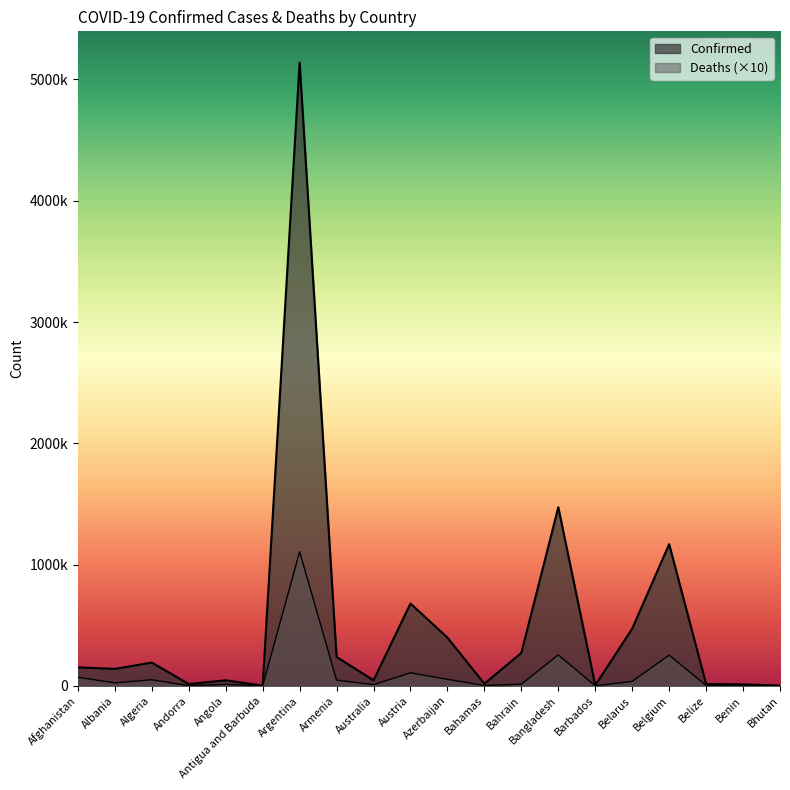

Reading left to right, what are all the values shown in this chart?

Confirmed: Afghanistan=152583	Albania=139721	Algeria=192089	Andorra=15002	Angola=46076	Antigua and Barbuda=1540	Argentina=5139966	Armenia=238422	Australia=45750	Austria=678605	Azerbaijan=398034	Bahamas=17545	Bahrain=271715	Bangladesh=1472964	Barbados=4668	Belarus=471495	Belgium=1168602	Belize=15556	Benin=12021	Bhutan=2591
Deaths: Afghanistan=70760	Albania=24780	Algeria=50340	Andorra=1300	Angola=11630	Antigua and Barbuda=430	Argentina=1106090	Armenia=47680	Australia=9840	Austria=107680	Azerbaijan=53700	Bahamas=3380	Bahrain=13870	Bangladesh=255130	Barbados=480	Belarus=37010	Belgium=253410	Belize=3530	Benin=1250	Bhutan=30